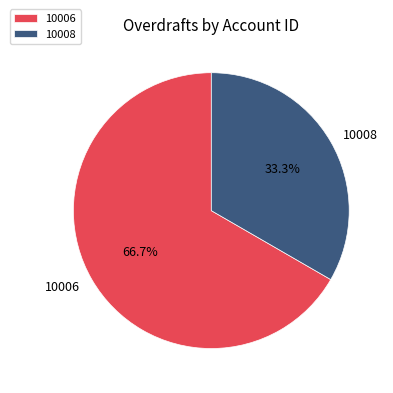

What percentage is the 10006 slice, to the nearest percent?

67%